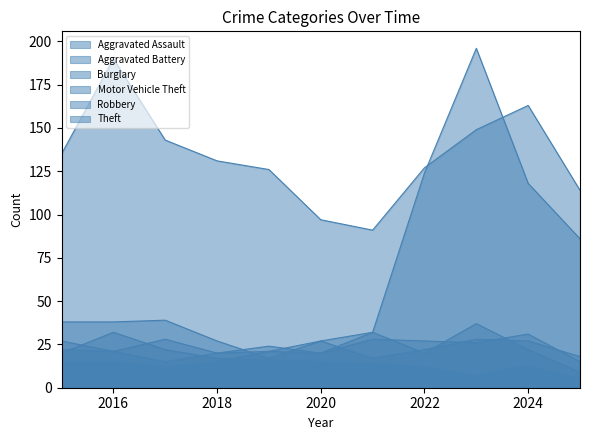

How many values in the Robbery series are below 22?

5